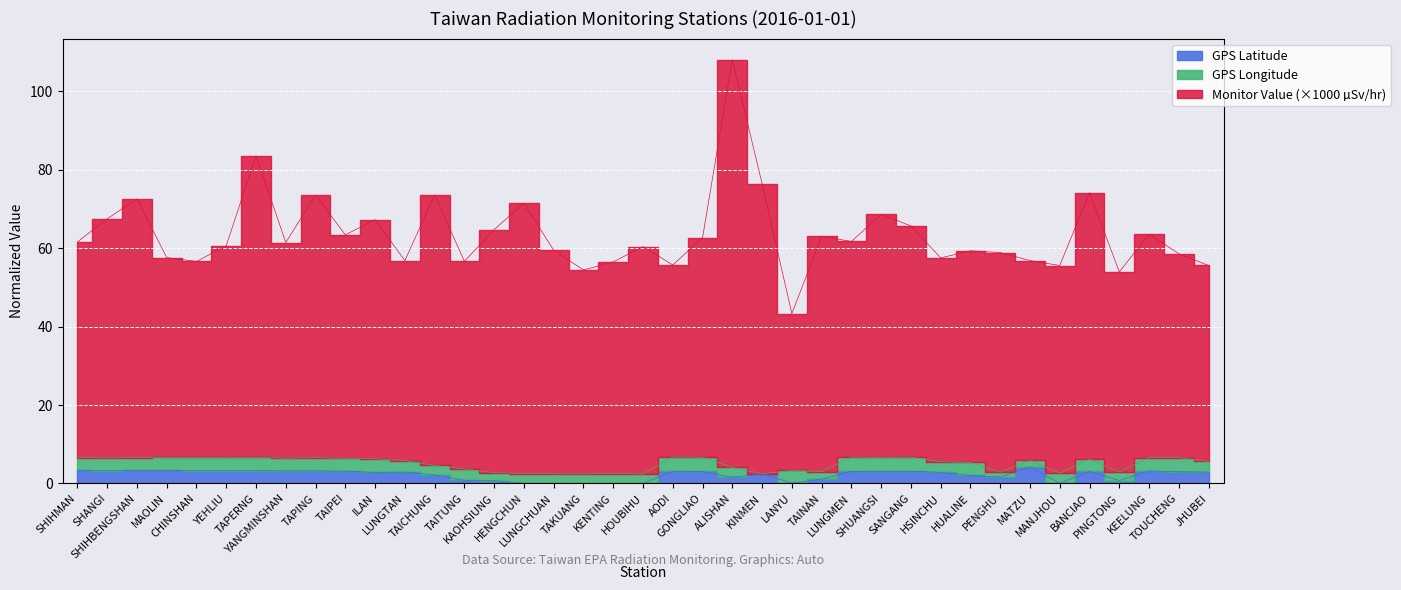

How many positive values does the GPS Latitude series have?

38